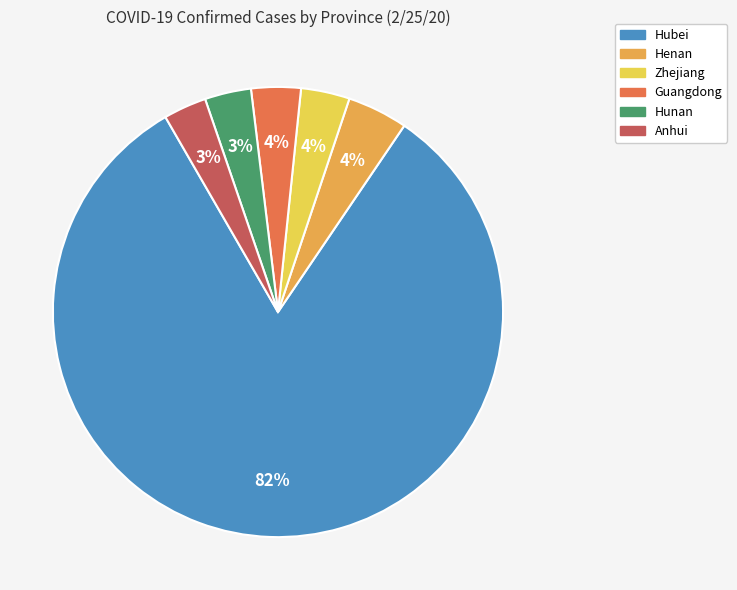

Does Guangdong account for over 50% of the chart?

No